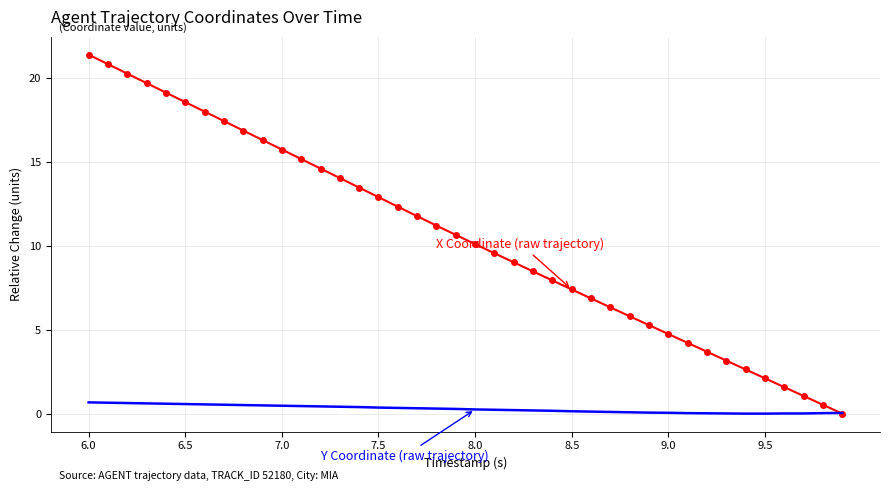

What is the greatest value displayed?

21.4